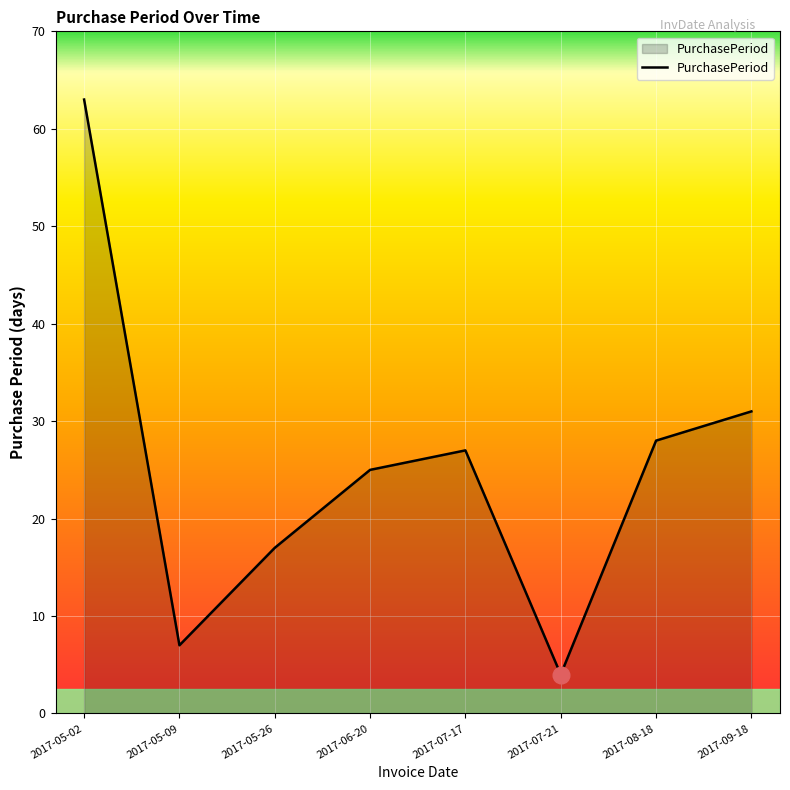

How many values are below 27?

4